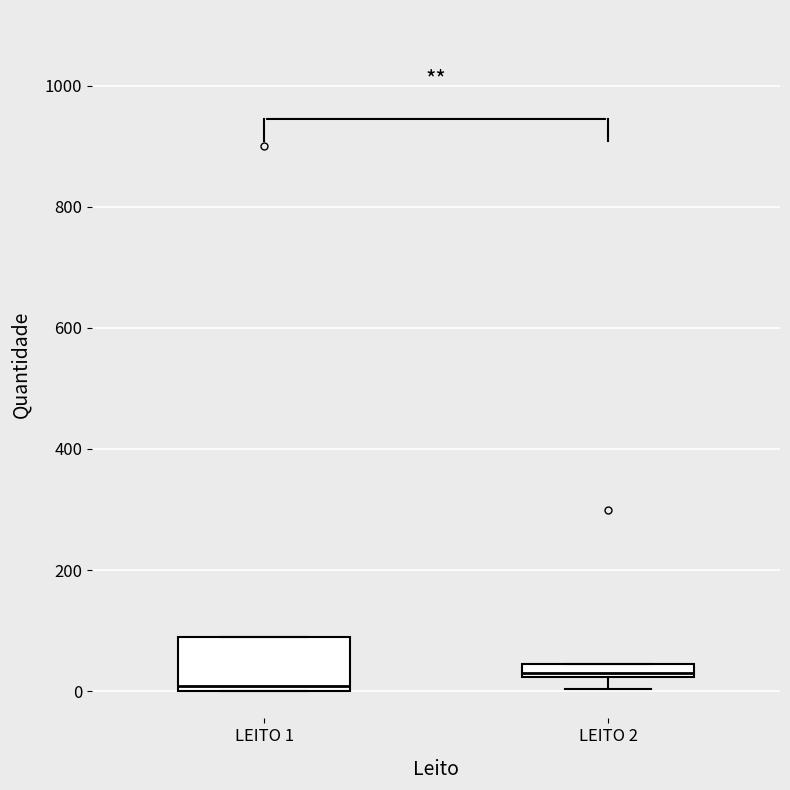

Where is the upper edge of the box for LEITO 2 on the y-axis? The values are not printed on the chart, so give them approximately, as read against the axis.

40